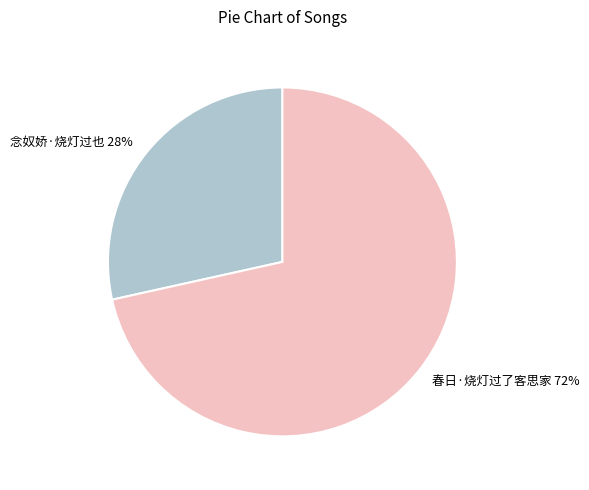

To the nearest percent, what is the average slice percentage?

50%